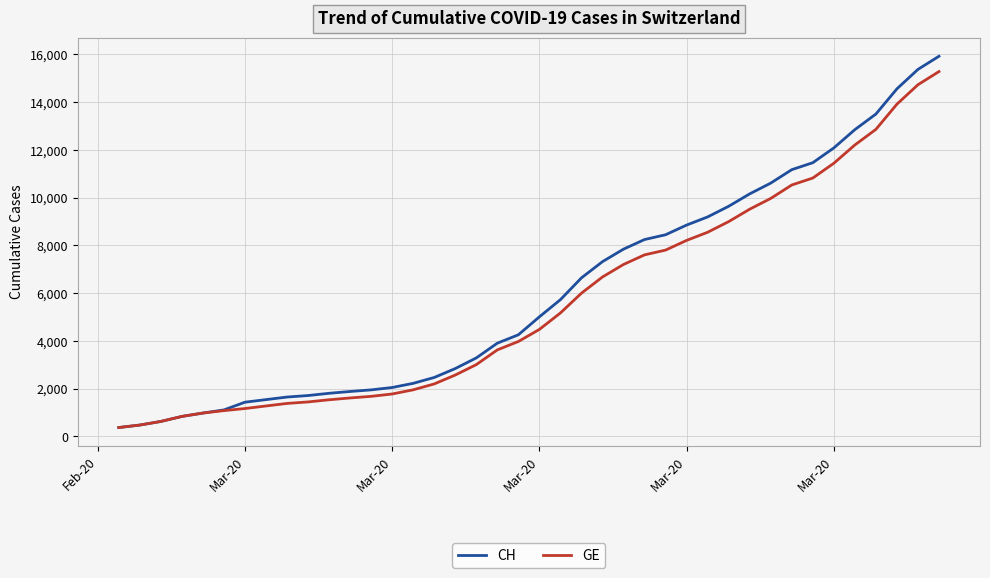

What is the difference between the second highest and second lowest values in the GE series?

14254